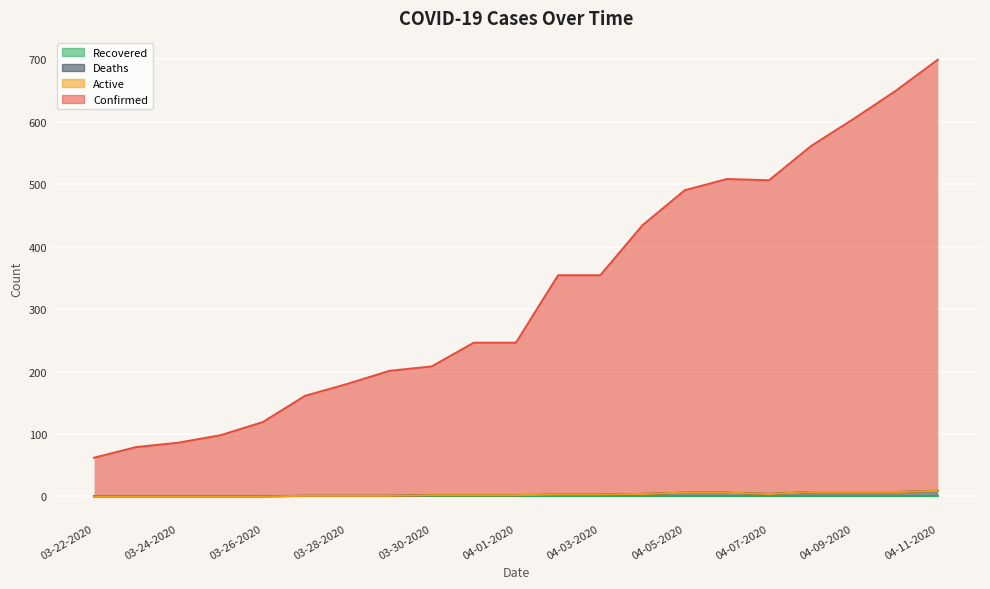

True or false: Deaths and Confirmed intersect in this chart.

False